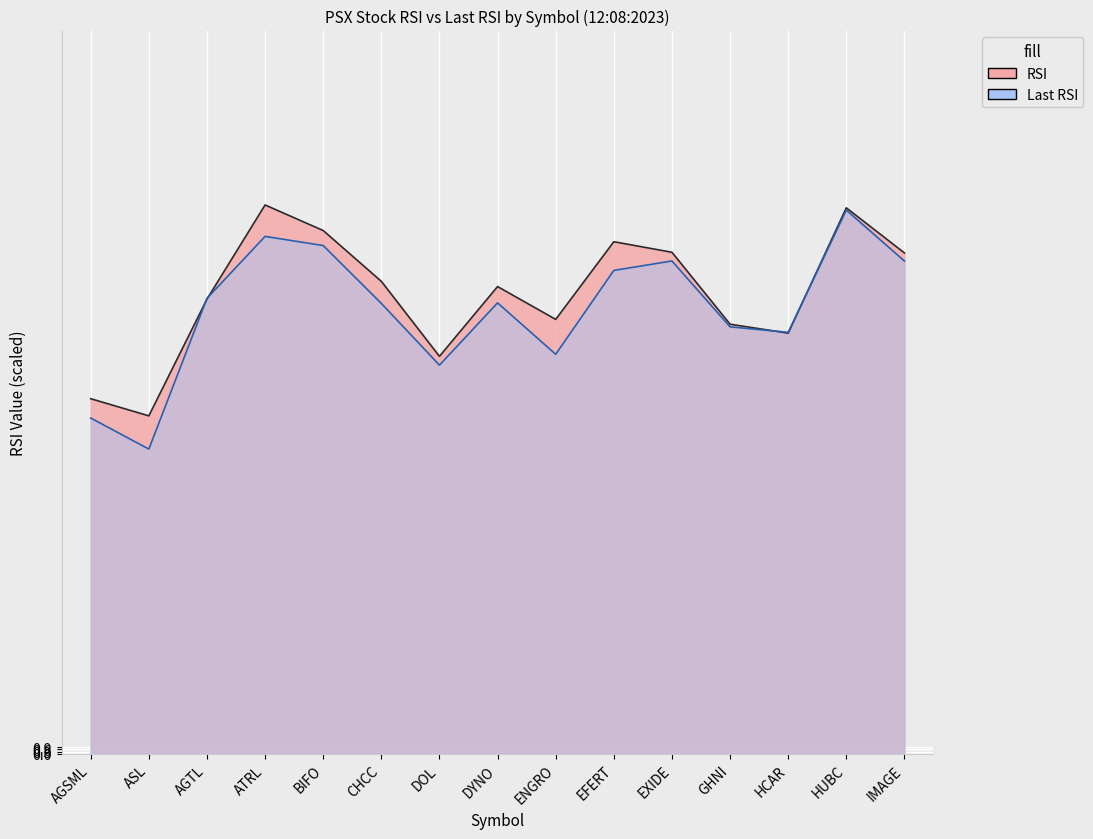

List the series in order of their peak value, lowest first.

Last RSI, RSI